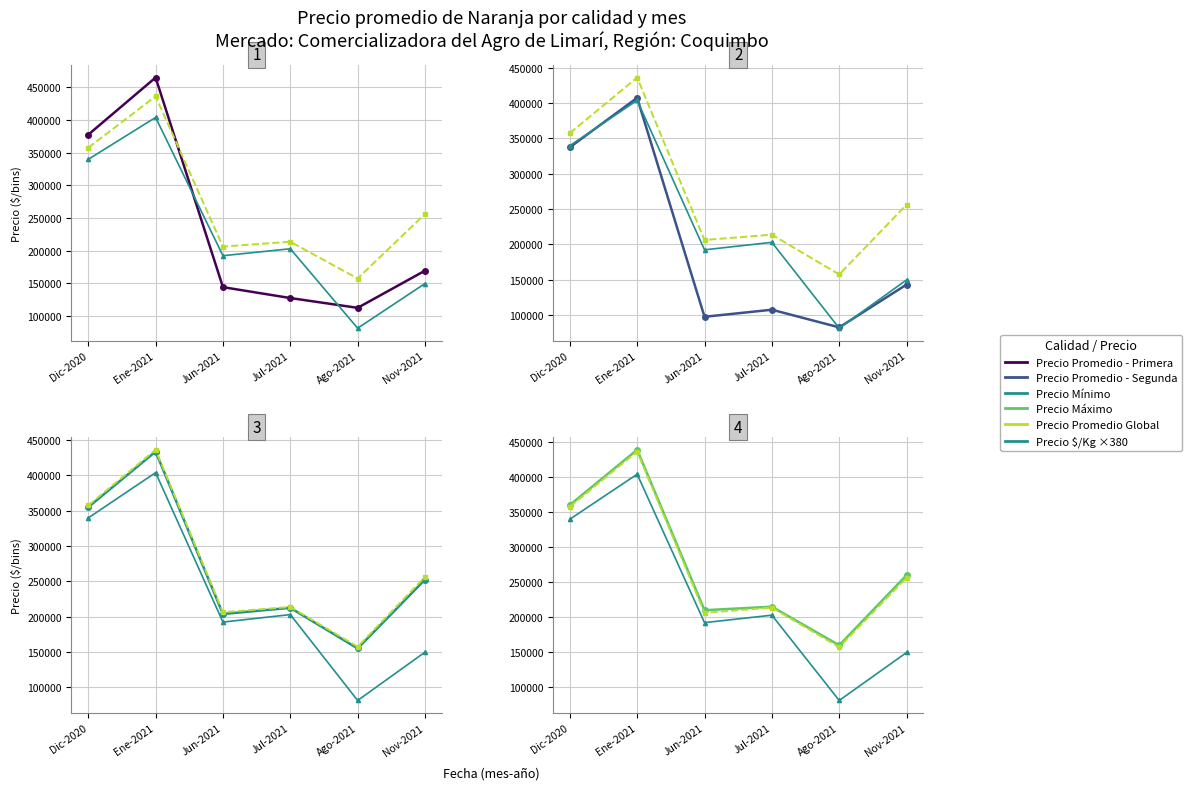

Count the number of data series in this chart.

6